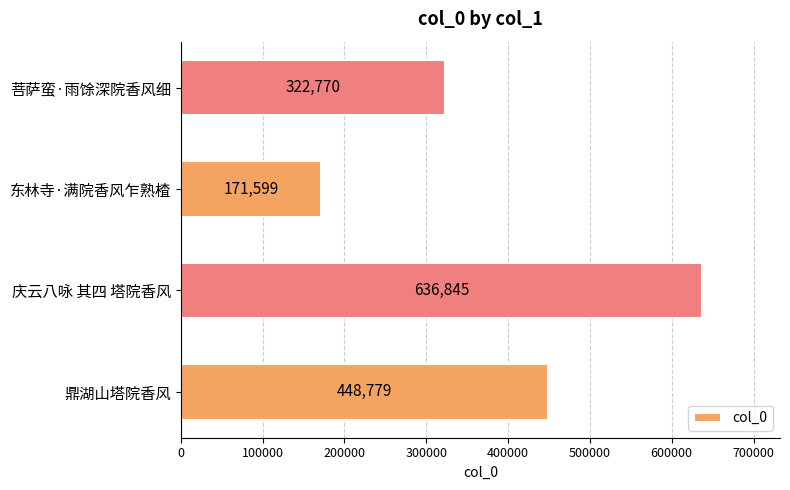

Which label corresponds to the smallest value in the chart?

东林寺·满院香风乍熟楂